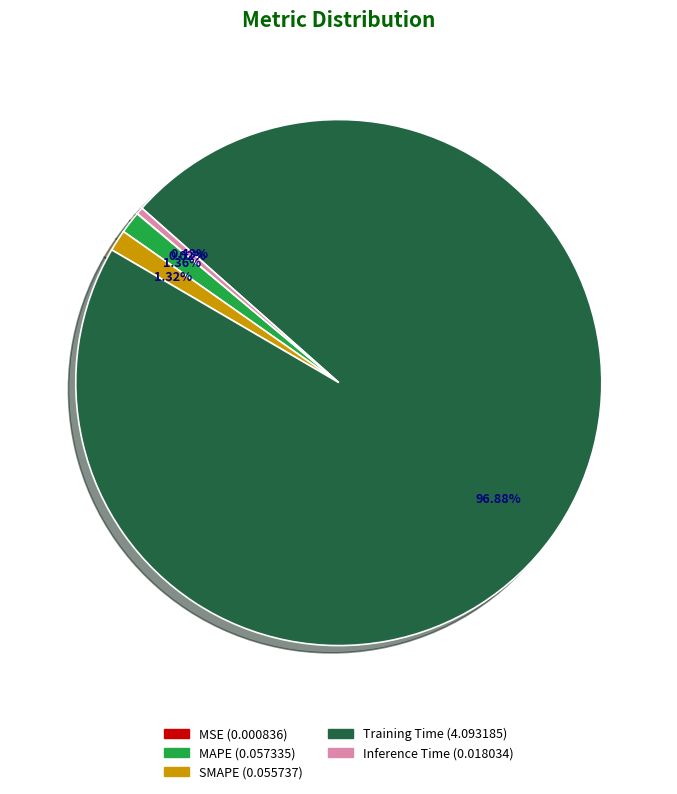

What is the majority slice?

Training Time